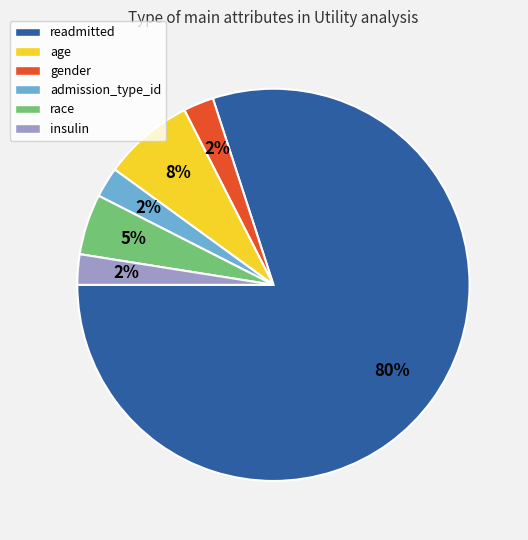

To the nearest percent, what is the average slice percentage?

17%